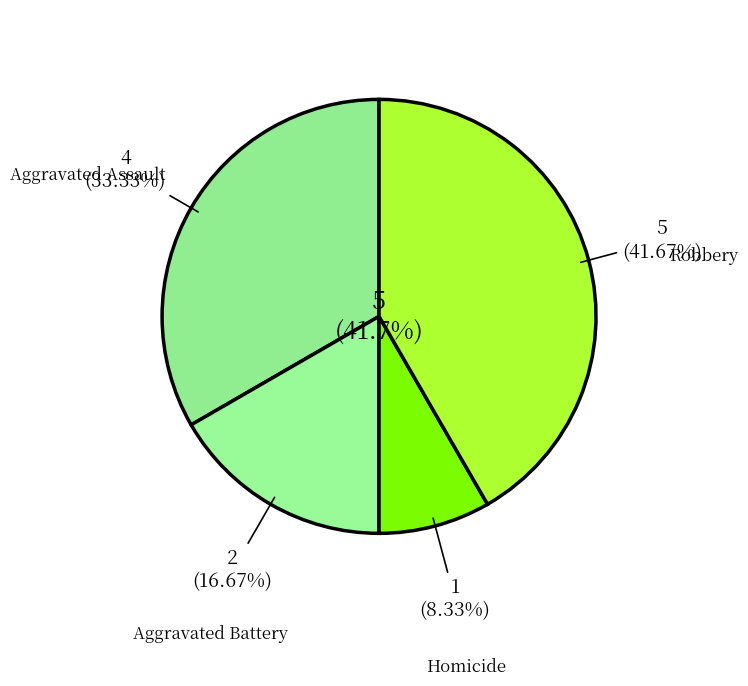

To the nearest percent, what is the combined percentage of Aggravated Battery and Aggravated Assault?

50%